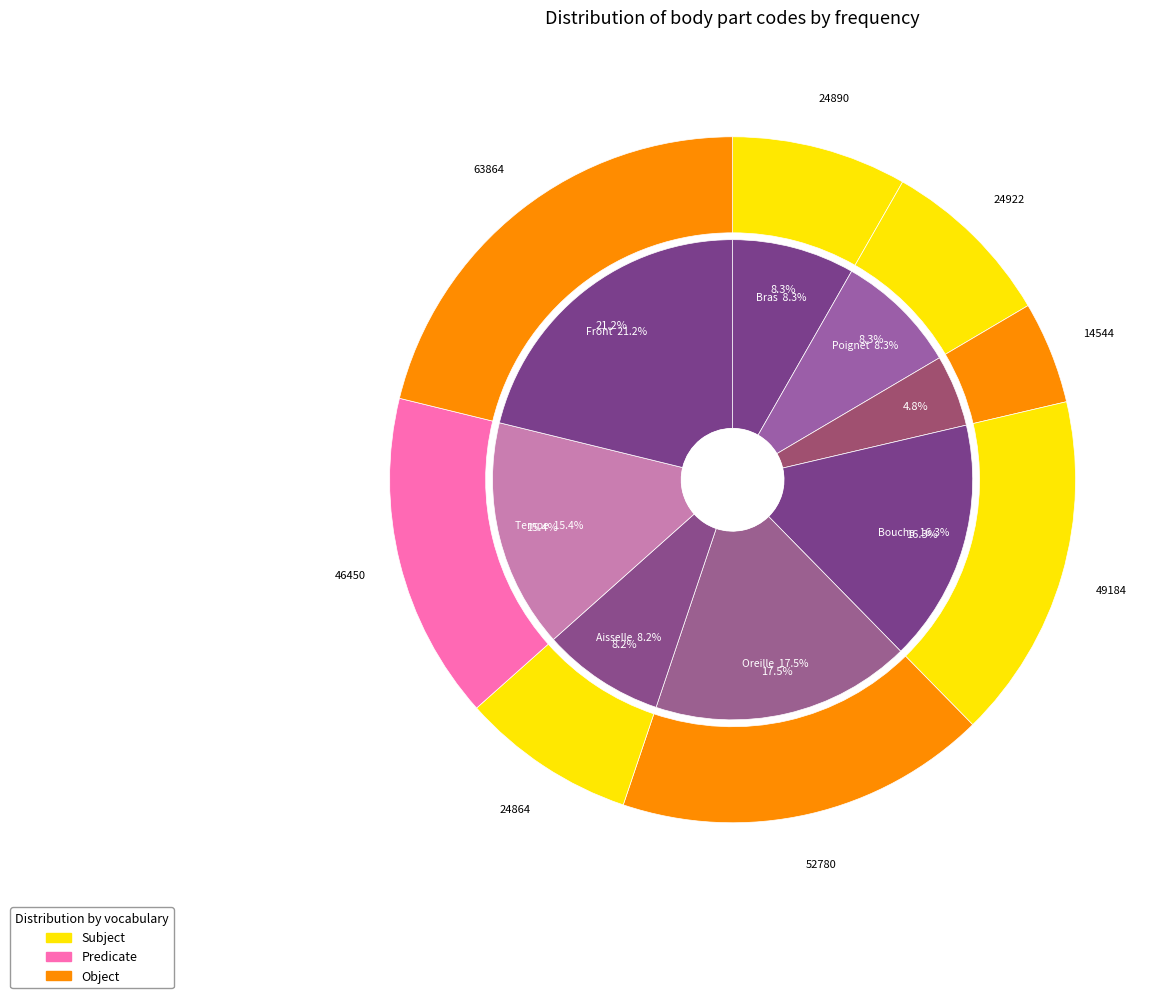

What is the change in value from Oreille to Aisselle?

-27916